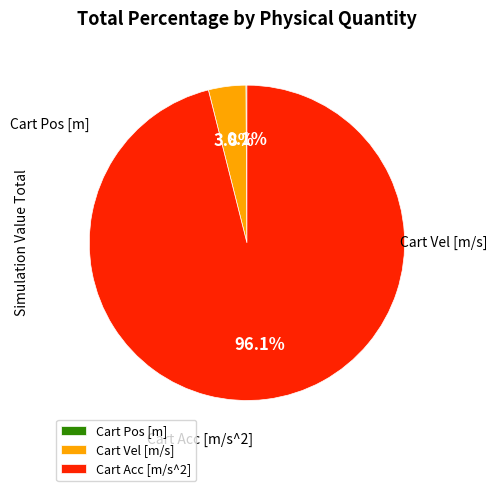

What is the total percentage of Cart Acc [m/s^2] and Cart Vel [m/s]?

99.9%